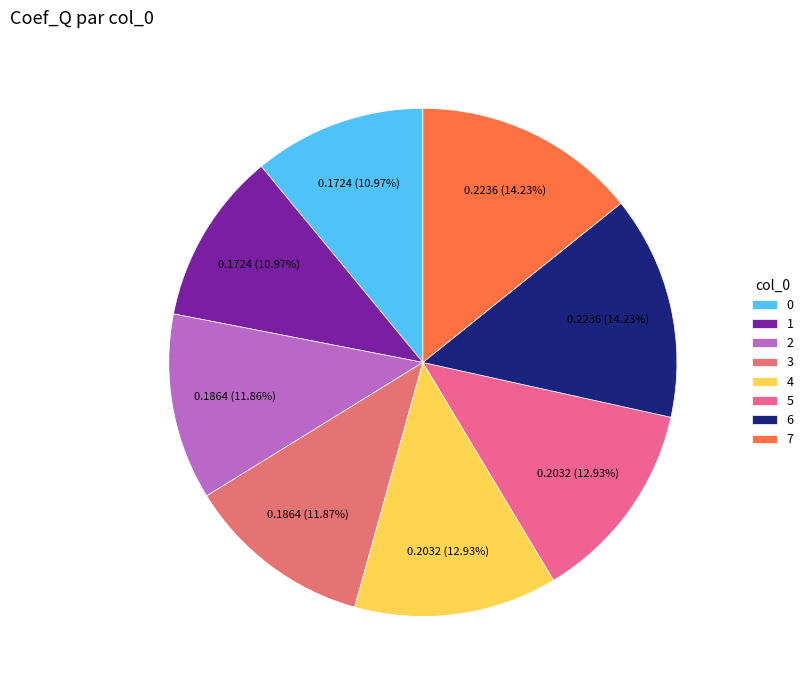

What portion of the pie excludes 0?

89.0%